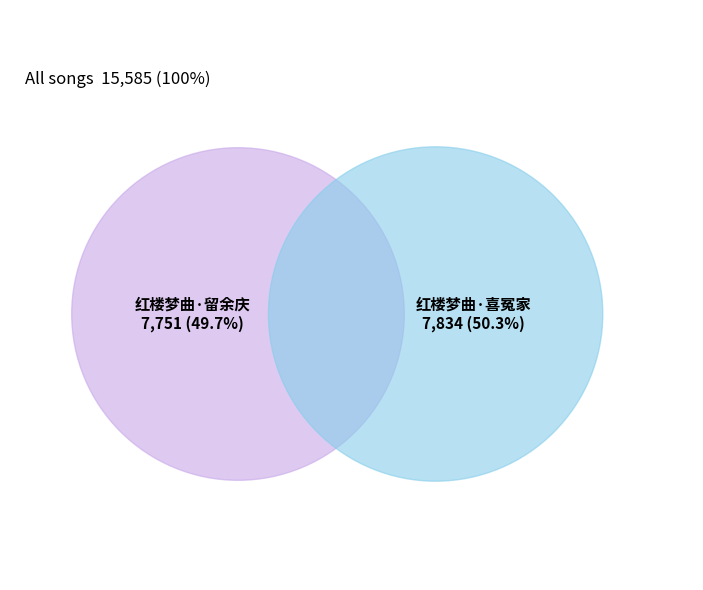

What percentage is the 红楼梦曲·喜冤家 slice, to the nearest percent?

50%